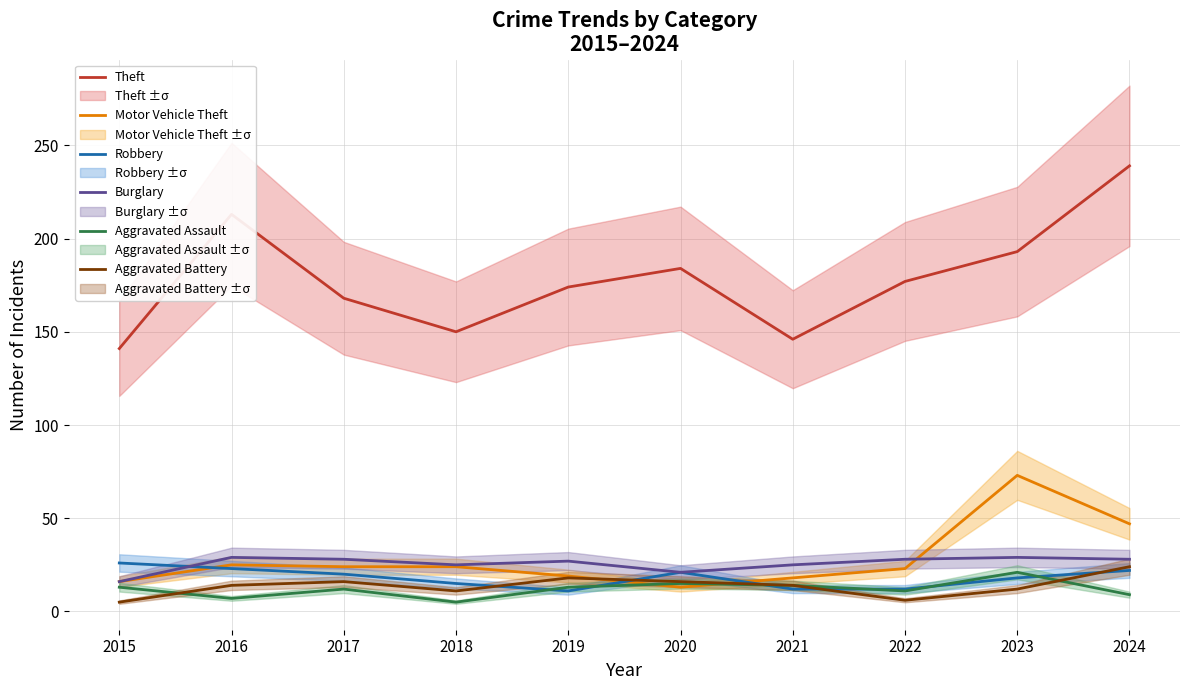

Is it true that Burglary equals 28 at 2022?

True